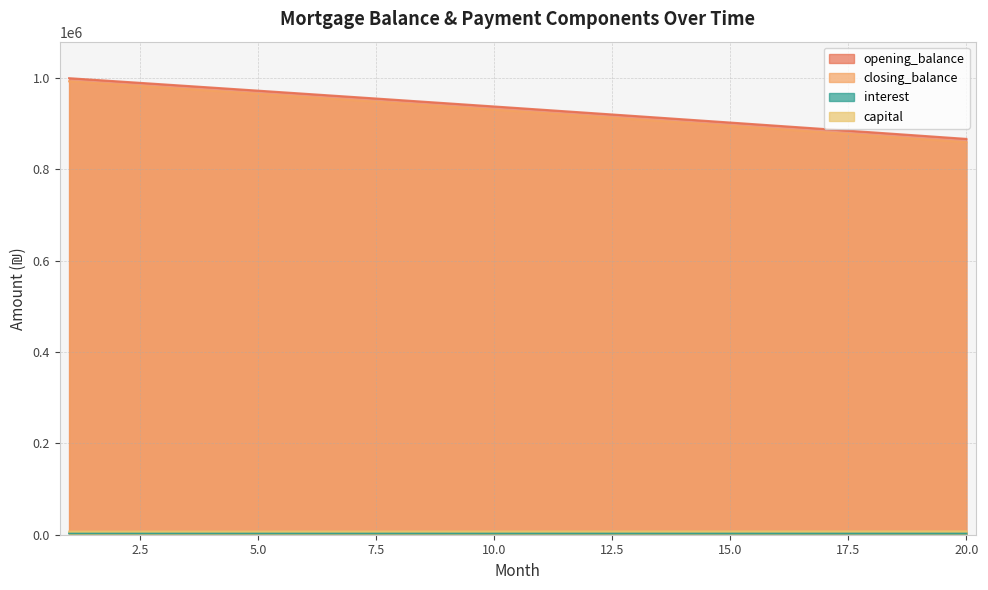

Where does the closing_balance series first go above 938058?

1